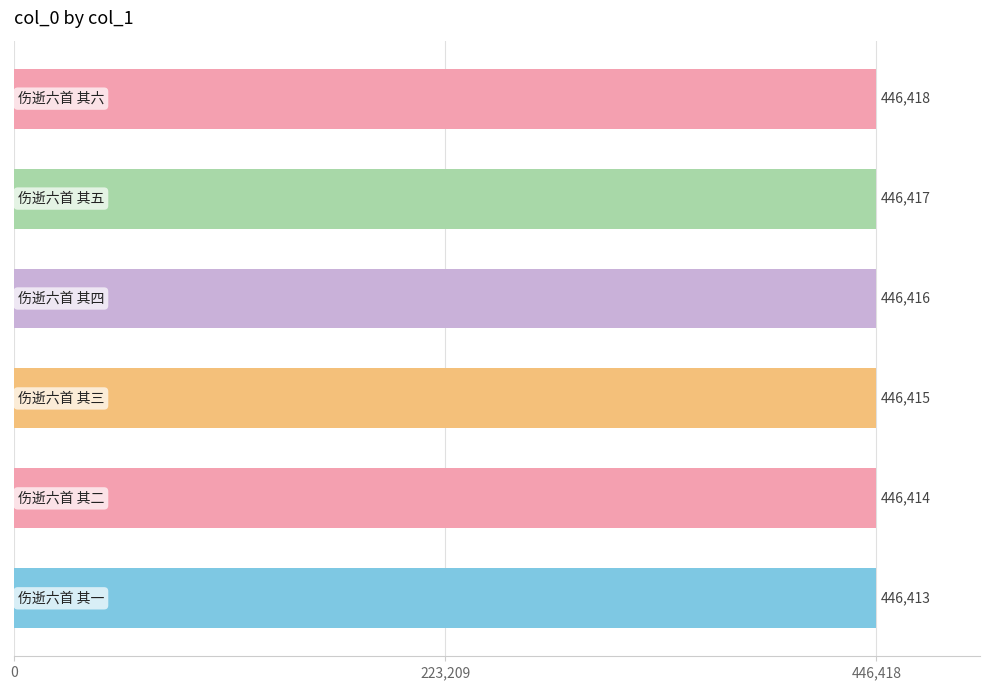

What is the sum of all values?

2678493